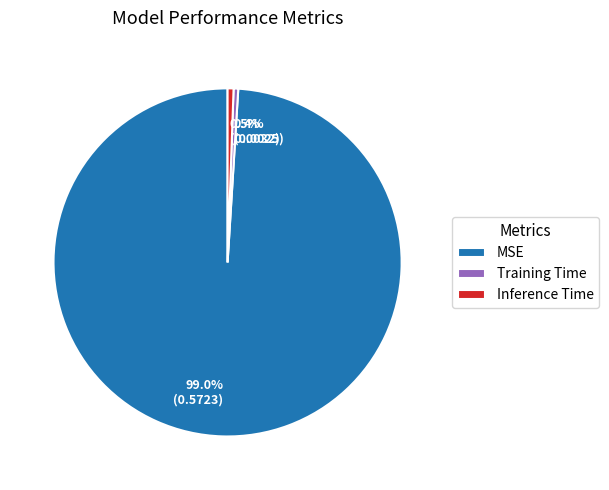

Which slice represents more than half of the pie?

MSE